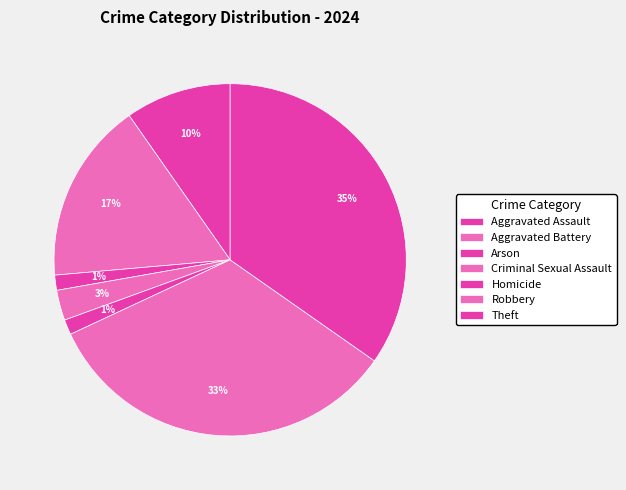

Which category has the biggest portion of the pie?

Theft